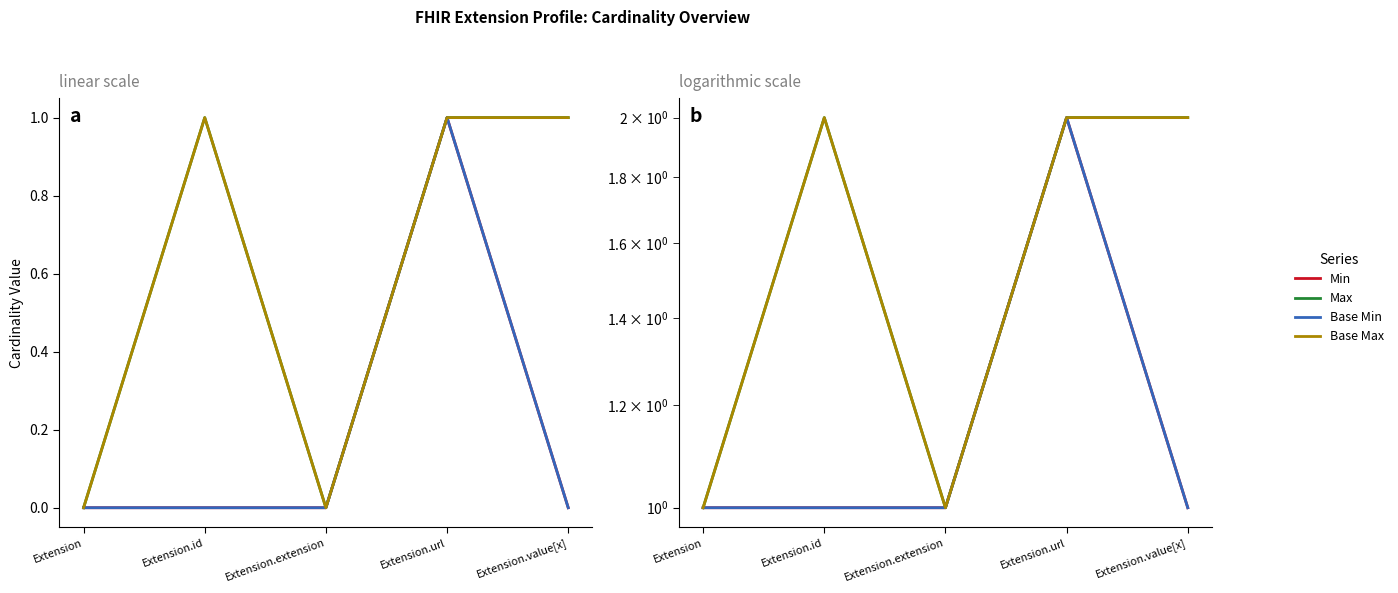

How many lines are shown in the chart?

4